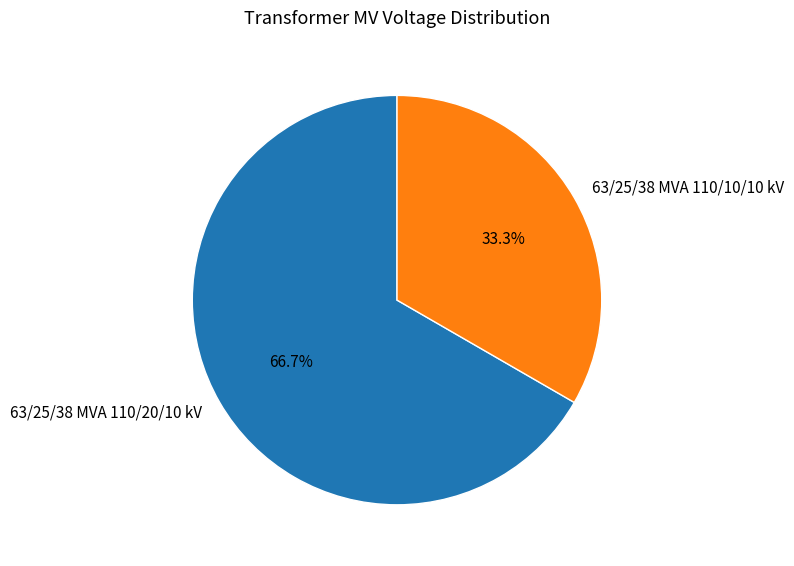

What is the largest slice in the pie chart?

63/25/38 MVA 110/20/10 kV